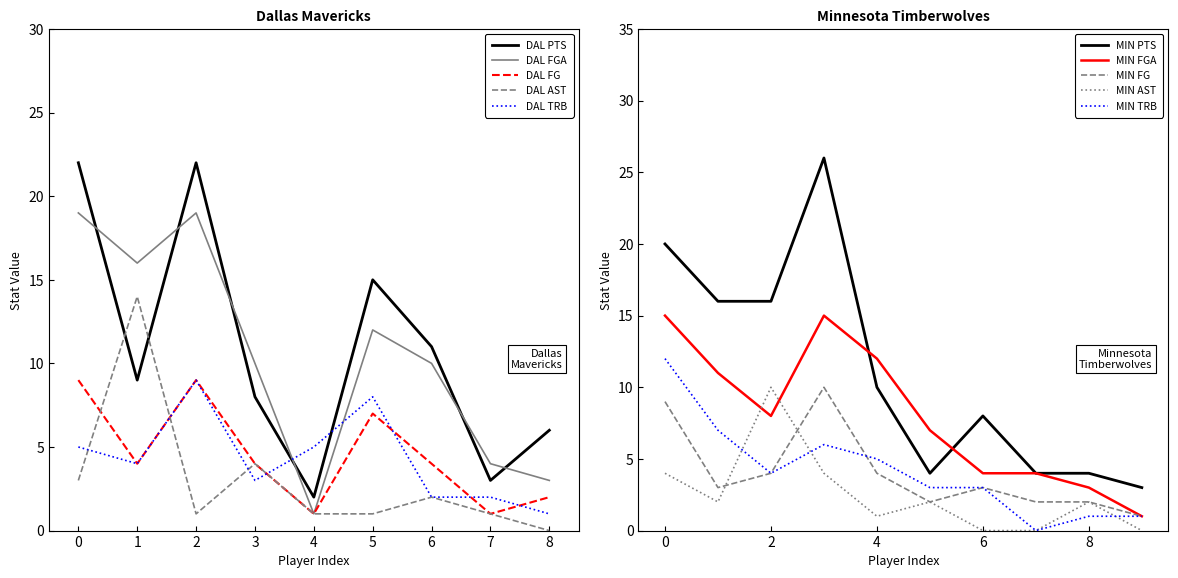

What is the difference between the maximum and minimum values in the DAL AST series?

14